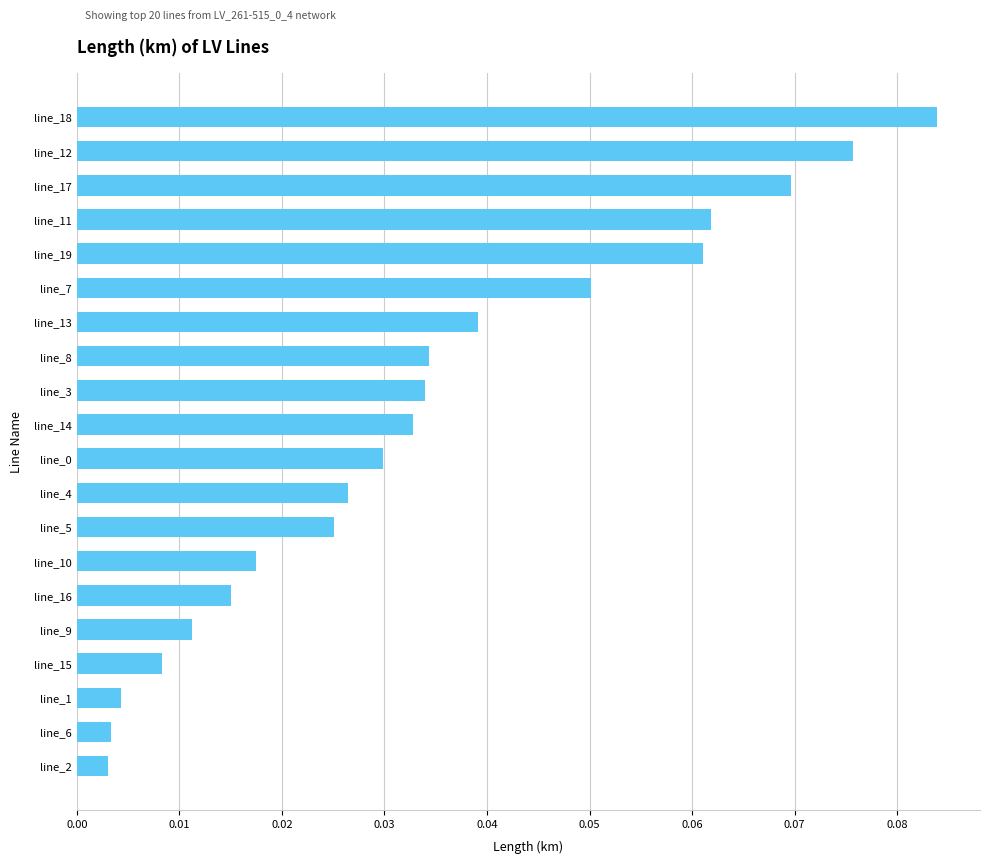

Which label corresponds to the largest value in the chart?

line_18